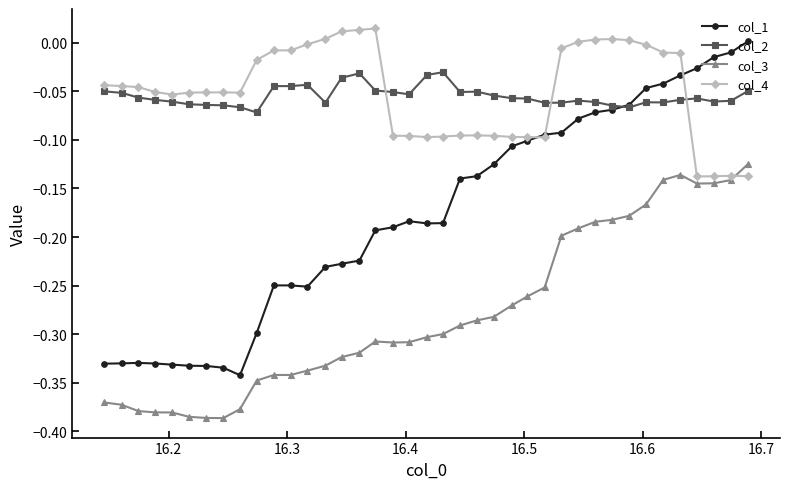

Which series has the widest spread of values?

col_1